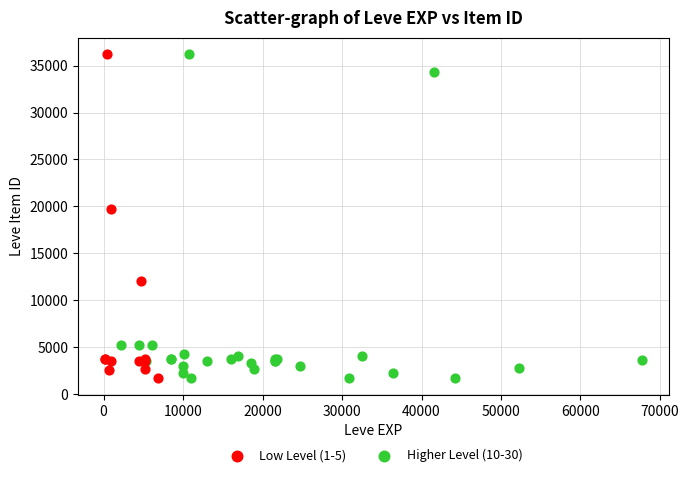

What are all the series names shown in the legend?

Low Level (1-5), Higher Level (10-30)